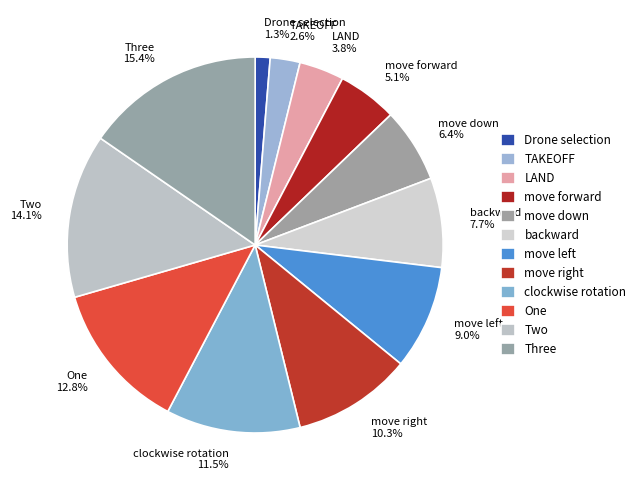

Is there any slice that represents more than half of the pie?

No